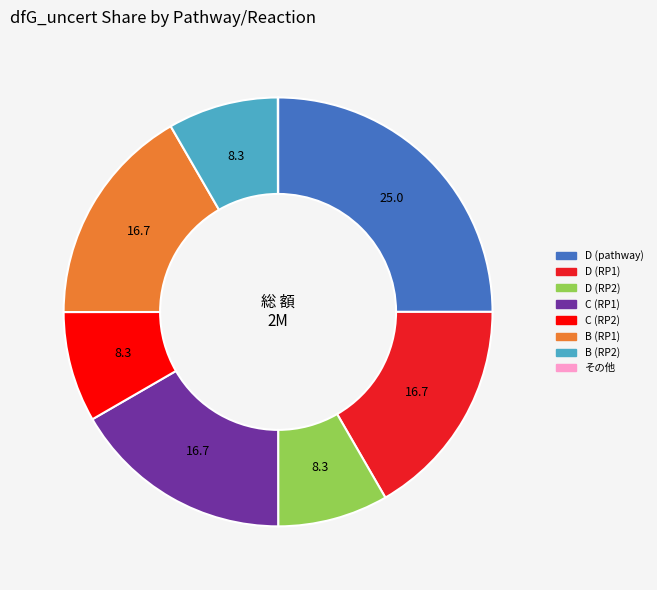

Is there a majority slice in this chart?

No